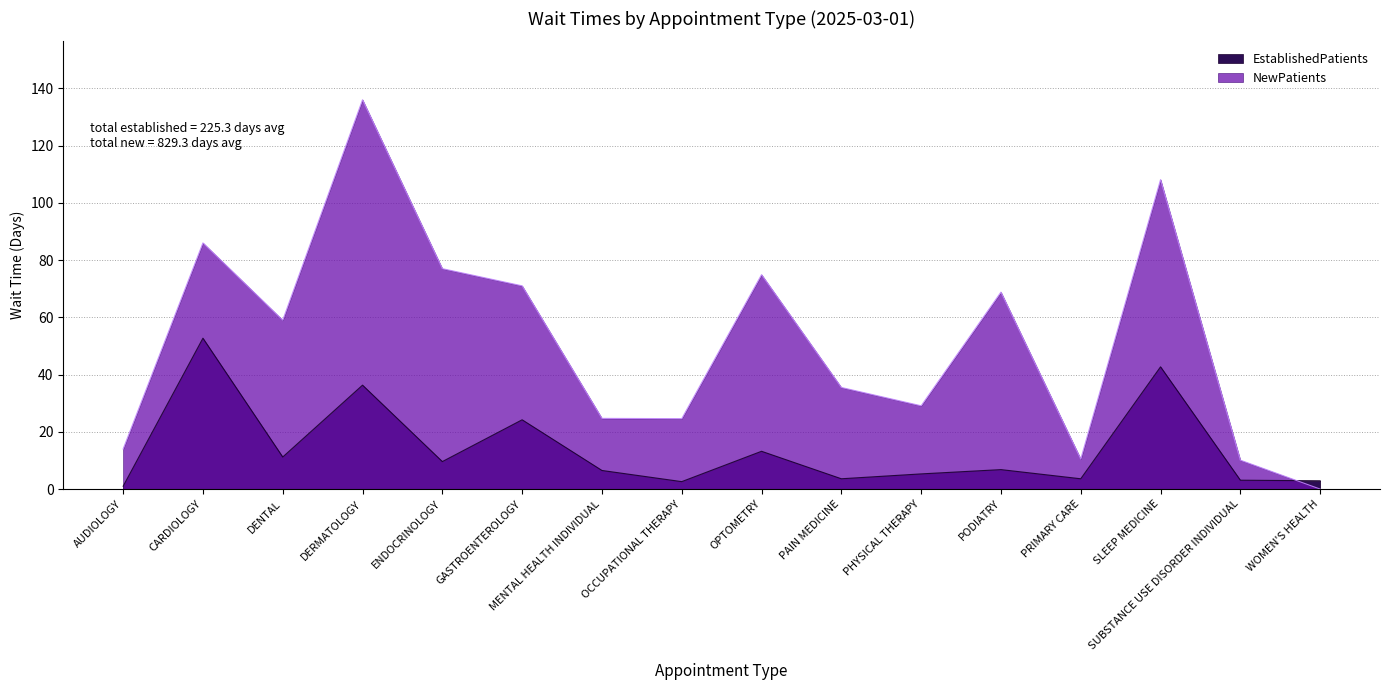

How many series are shown in this chart?

2